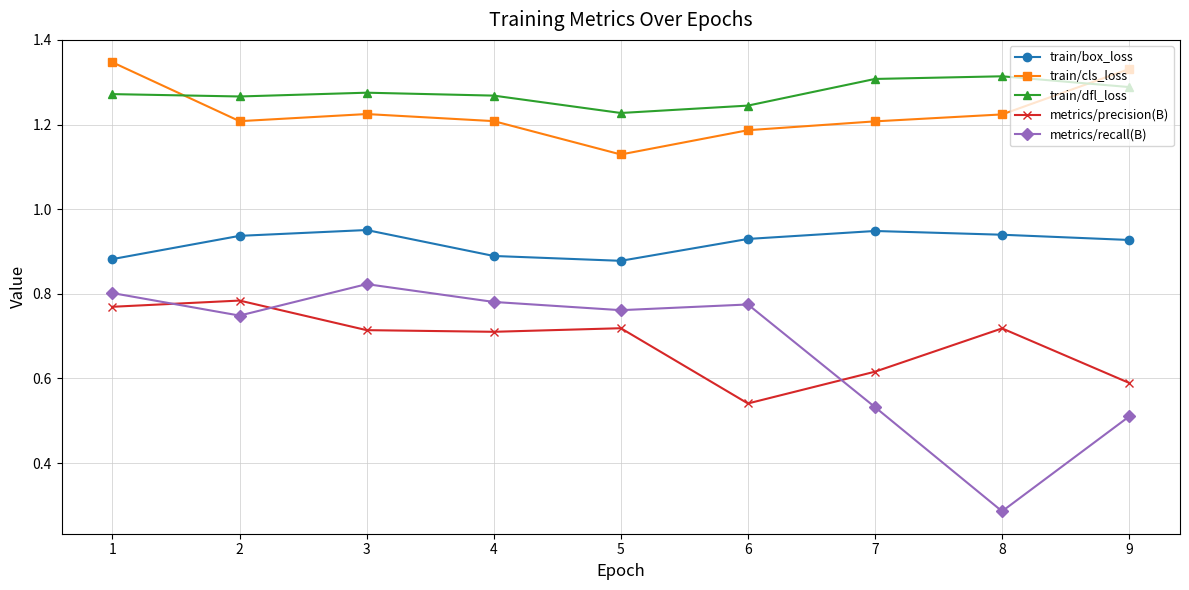

How many train/box_loss values are between 0 and 1?

9